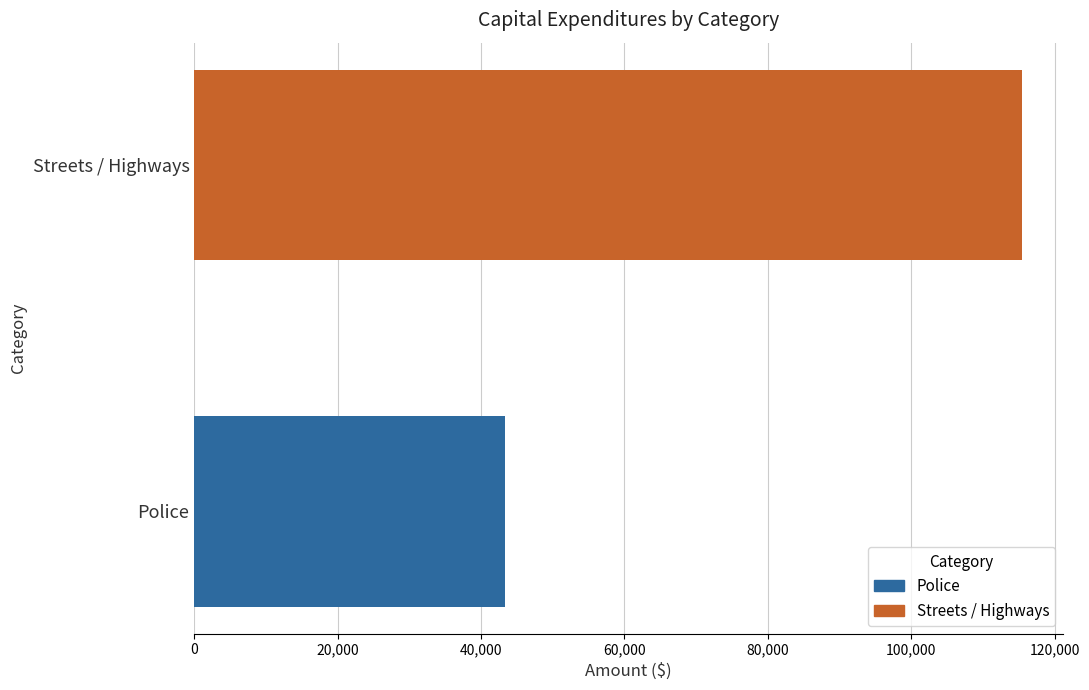

What is the approximate value at Police?

43357